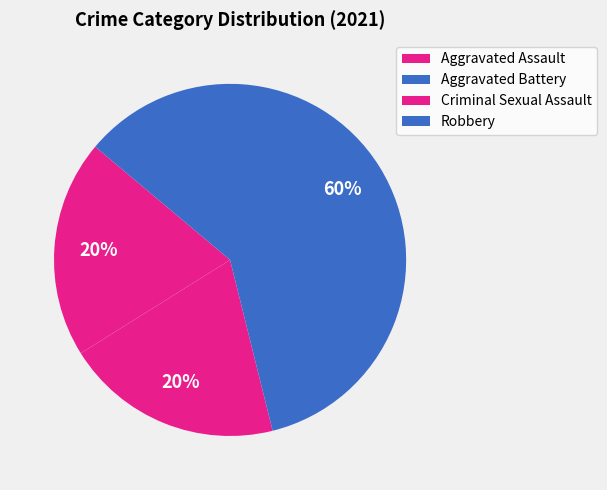

To the nearest percent, what is the average slice percentage?

25%